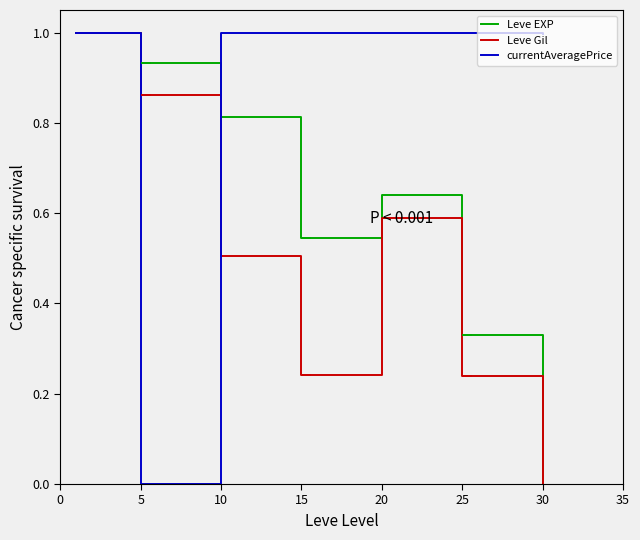

Which series has the largest total across all categories?

currentAveragePrice